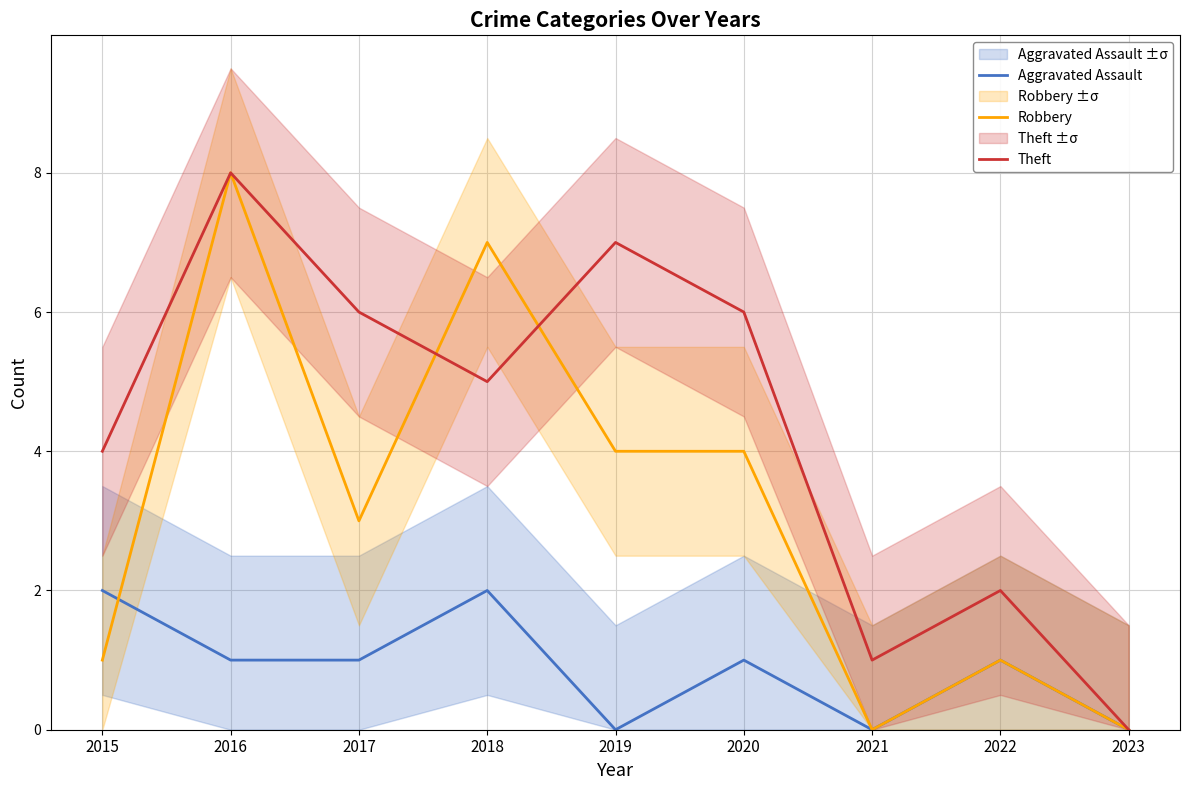

How many Aggravated Assault values are between 0 and 1?

7